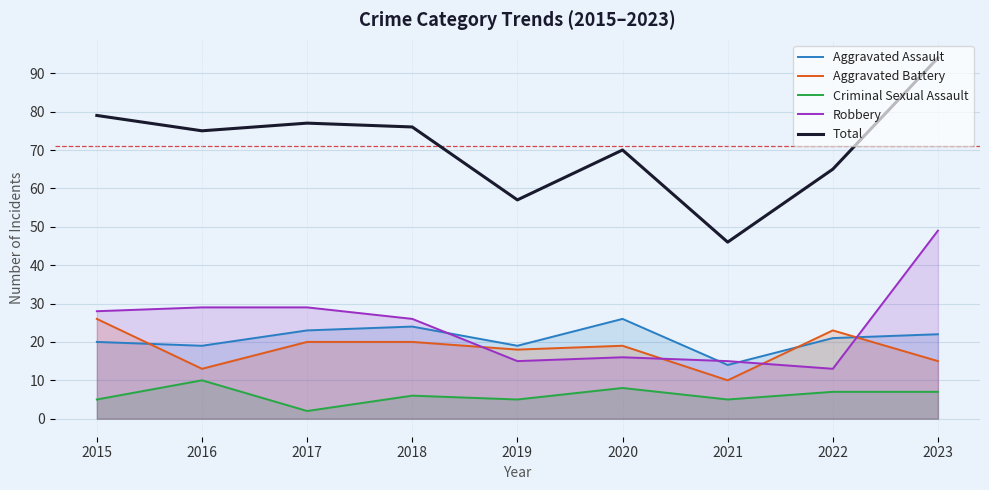

Which series changed the most between 2020 and 2022?

Aggravated Assault